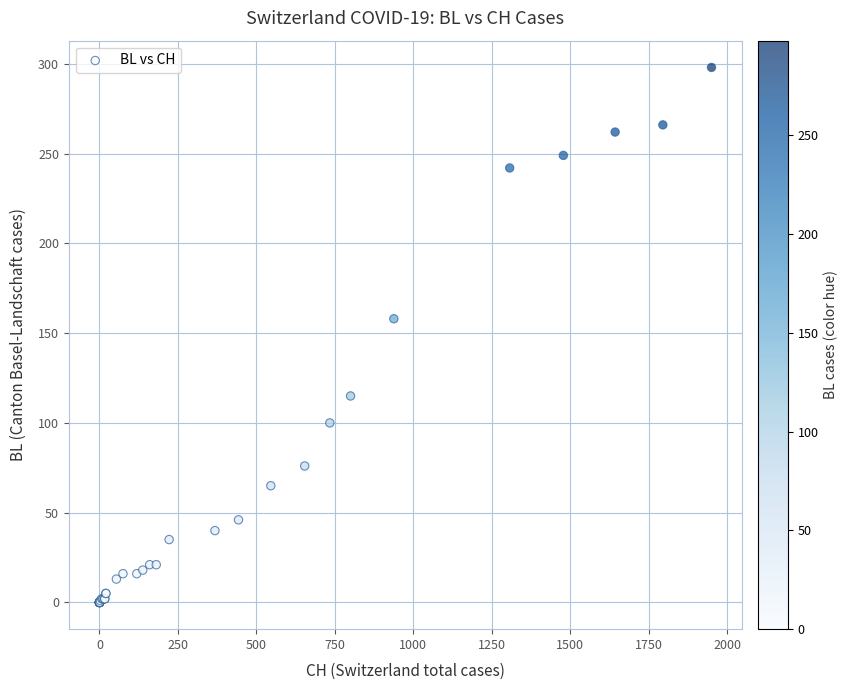

What Y value in the scatter plot is closest to 149?

158